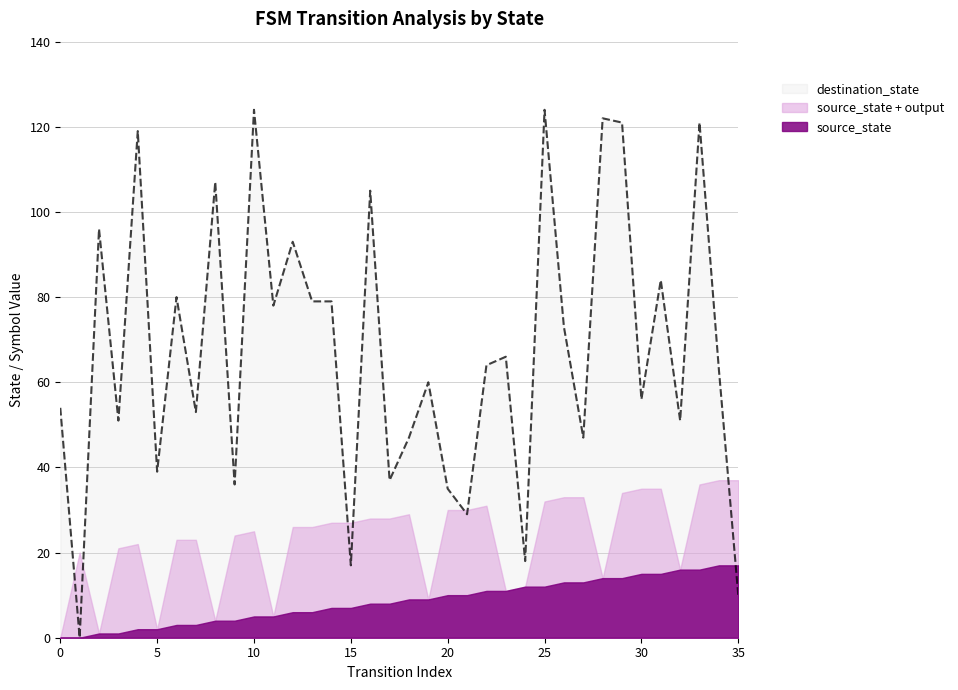

What is the difference between the maximum and second lowest values in the destination_state series?

114